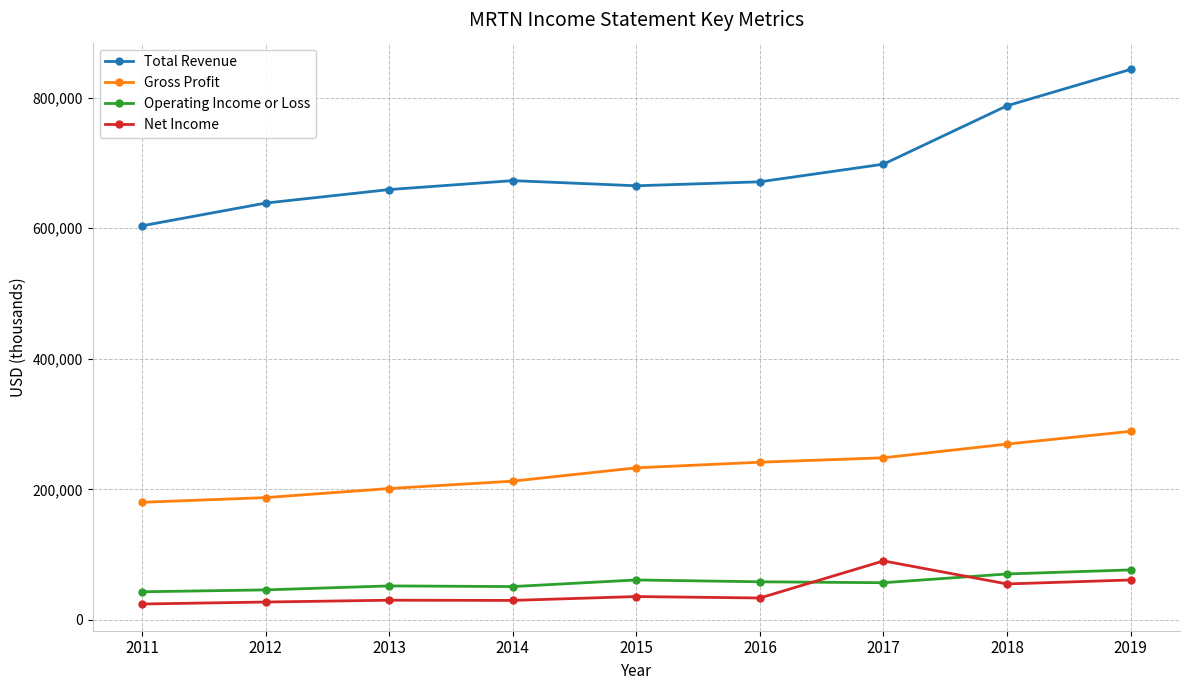

Rank the series at 2017 from lowest to highest value.

Operating Income or Loss, Net Income, Gross Profit, Total Revenue